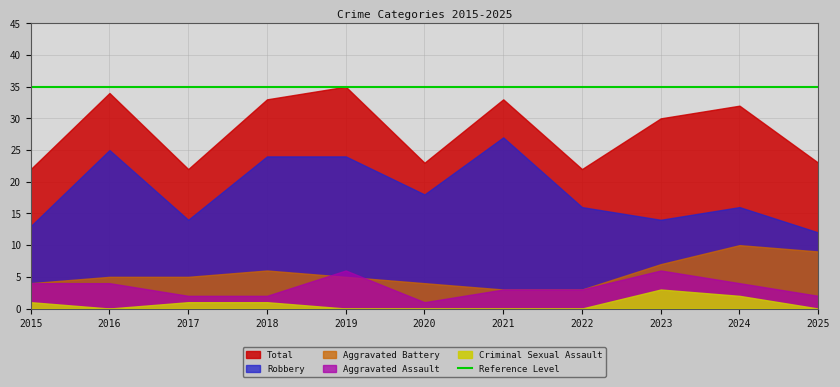

Rank the categories by Total value from lowest to highest.

2015, 2017, 2022, 2020, 2025, 2023, 2024, 2018, 2021, 2016, 2019